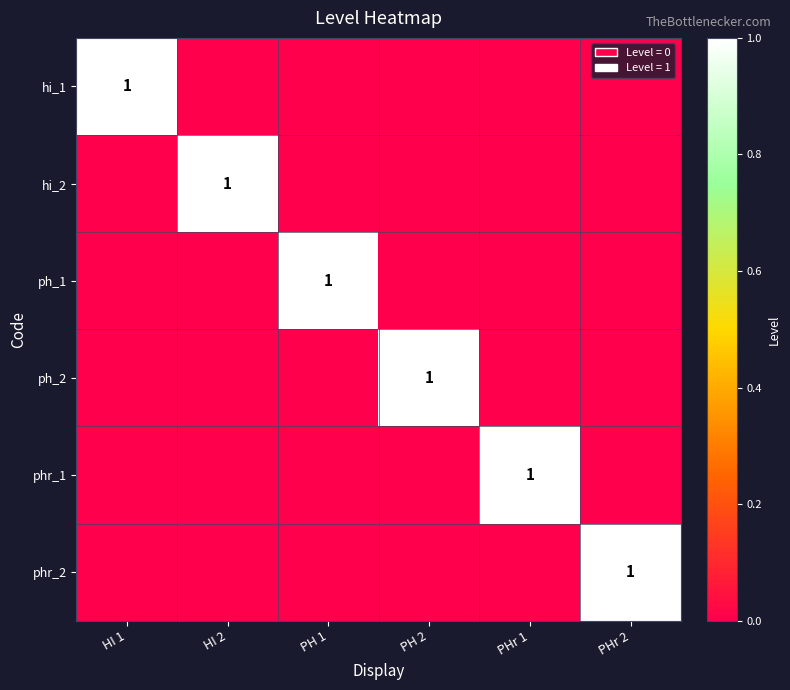

Which has a higher value, PH 1 or PH 2?

PH 1